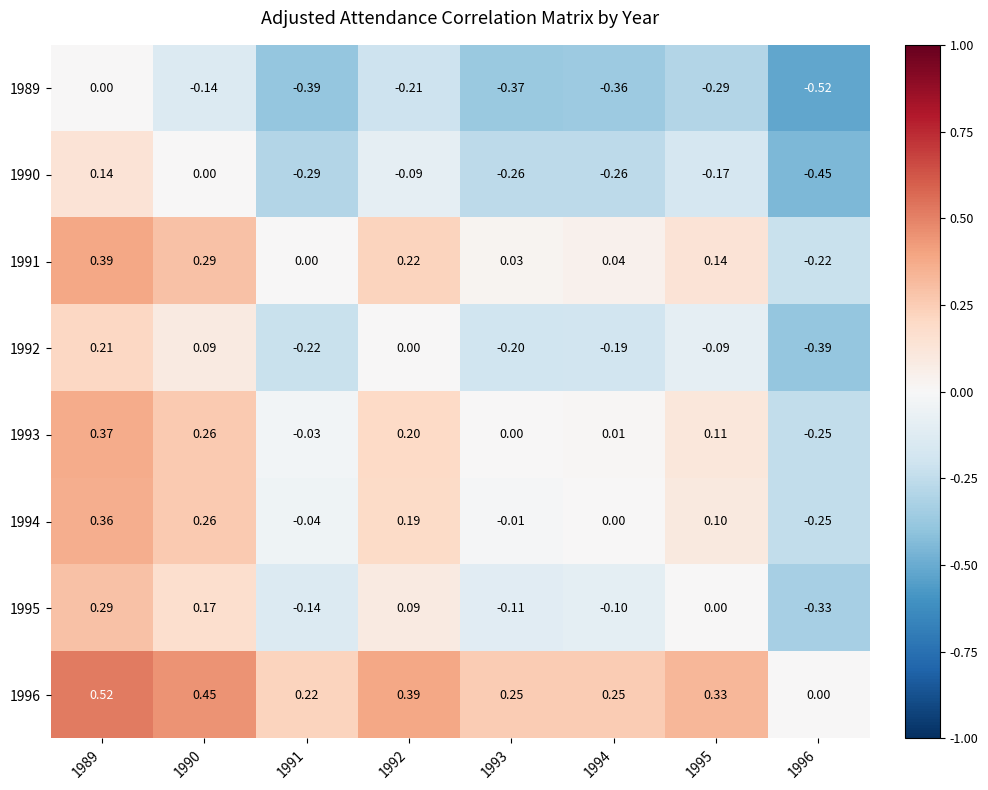

How many data points does each series have?

8